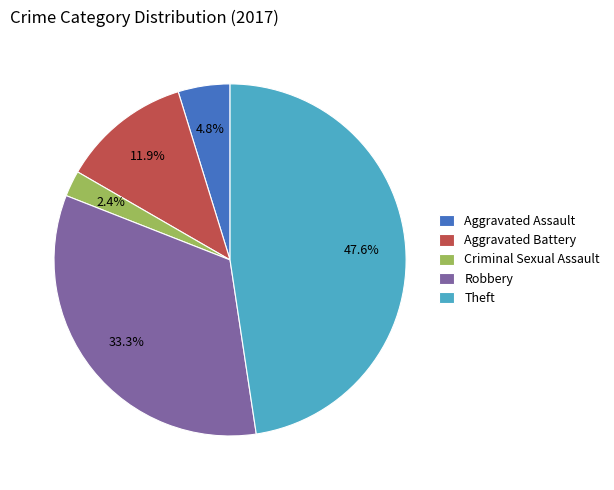

Is there any slice that represents more than half of the pie?

No